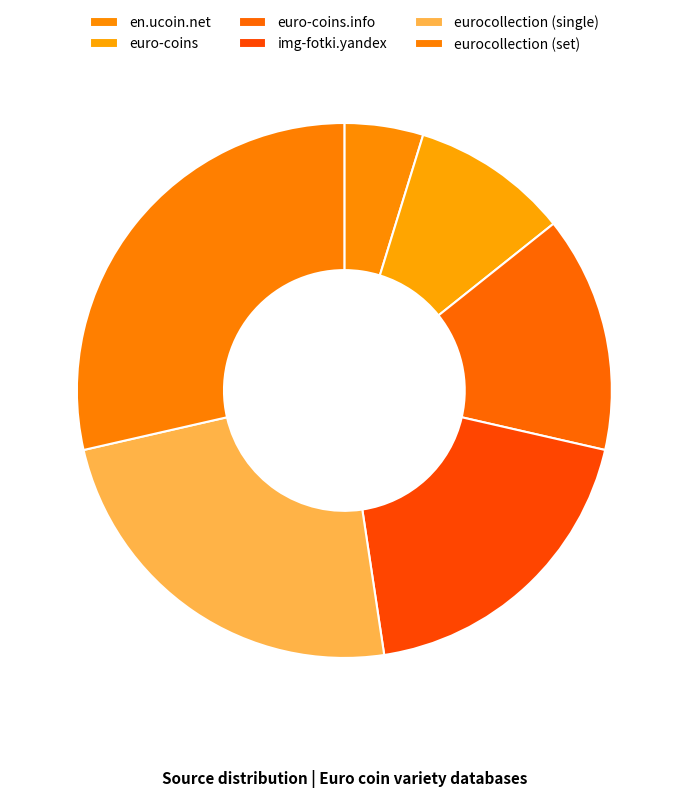

Combined, do euro-coins.info and en.ucoin.net account for over 50%?

No